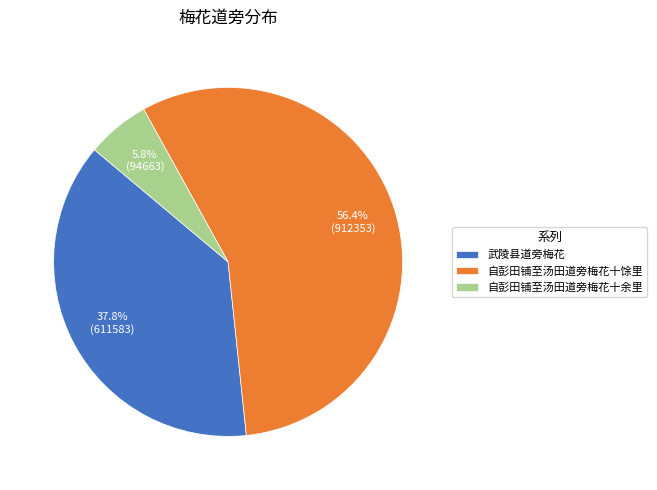

What is the smallest slice in the pie chart?

自彭田铺至汤田道旁梅花十余里